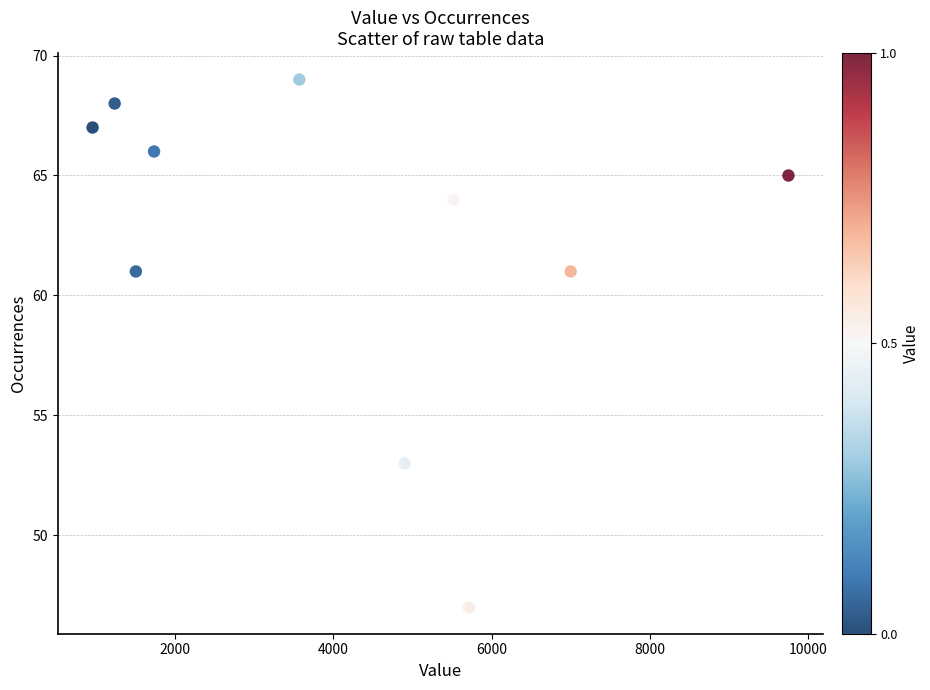

What is the range of X values (max minus min)?

8794